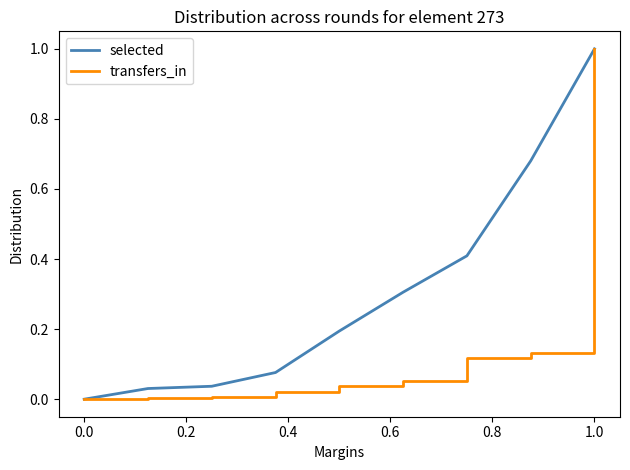

What is the maximum value for selected?

1.0